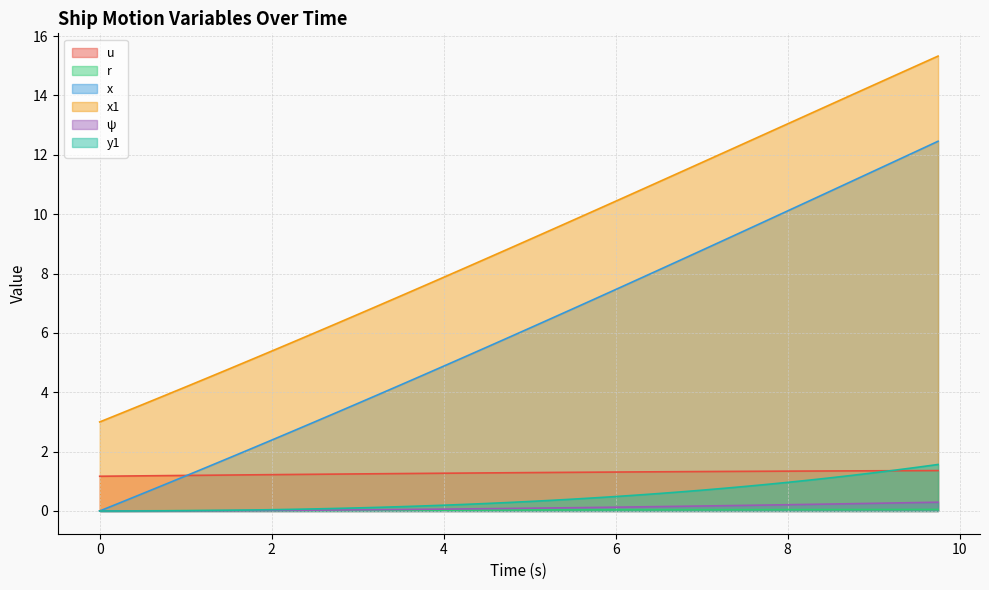

Reading left to right, transcribe all the data shown in this chart.

u: 0.0=1.2	0.25=1.2	0.5=1.2	0.75=1.2	1.0=1.2	1.25=1.2	1.5=1.2	1.75=1.2	2.0=1.2	2.25=1.2	2.5=1.2	2.75=1.2	3.0=1.2	3.25=1.3	3.5=1.3	3.75=1.3	4.0=1.3	4.25=1.3	4.5=1.3	4.75=1.3	5.0=1.3	5.25=1.3	5.5=1.3	5.75=1.3	6.0=1.3	6.25=1.3	6.5=1.3	6.75=1.3	7.0=1.3	7.25=1.3	7.5=1.3	7.75=1.3	8.0=1.3	8.25=1.3	8.5=1.3	8.75=1.4	9.0=1.4	9.25=1.4	9.5=1.4	9.75=1.4
r: 0.0=0.0	0.25=0.0	0.5=0.0	0.75=0.0	1.0=0.0	1.25=0.0	1.5=0.0	1.75=0.0	2.0=0.0	2.25=0.0	2.5=0.0	2.75=0.0	3.0=0.0	3.25=0.0	3.5=0.0	3.75=0.0	4.0=0.0	4.25=0.0	4.5=0.0	4.75=0.0	5.0=0.0	5.25=0.0	5.5=0.0	5.75=0.0	6.0=0.0	6.25=0.0	6.5=0.0	6.75=0.0	7.0=0.0	7.25=0.0	7.5=0.0	7.75=0.0	8.0=0.0	8.25=0.0	8.5=0.0	8.75=0.0	9.0=0.0	9.25=0.1	9.5=0.1	9.75=0.1
x: 0.0=0.0	0.25=0.3	0.5=0.6	0.75=0.9	1.0=1.2	1.25=1.5	1.5=1.8	1.75=2.1	2.0=2.4	2.25=2.7	2.5=3.0	2.75=3.3	3.0=3.6	3.25=3.9	3.5=4.2	3.75=4.6	4.0=4.9	4.25=5.2	4.5=5.5	4.75=5.8	5.0=6.2	5.25=6.5	5.5=6.8	5.75=7.1	6.0=7.5	6.25=7.8	6.5=8.1	6.75=8.4	7.0=8.8	7.25=9.1	7.5=9.4	7.75=9.8	8.0=10.1	8.25=10.4	8.5=10.8	8.75=11.1	9.0=11.5	9.25=11.8	9.5=12.1	9.75=12.5
x1: 0.0=3.0	0.25=3.3	0.5=3.6	0.75=3.9	1.0=4.2	1.25=4.5	1.5=4.8	1.75=5.1	2.0=5.4	2.25=5.7	2.5=6.0	2.75=6.3	3.0=6.6	3.25=6.9	3.5=7.2	3.75=7.6	4.0=7.9	4.25=8.2	4.5=8.5	4.75=8.8	5.0=9.1	5.25=9.5	5.5=9.8	5.75=10.1	6.0=10.4	6.25=10.8	6.5=11.1	6.75=11.4	7.0=11.7	7.25=12.1	7.5=12.4	7.75=12.7	8.0=13.0	8.25=13.4	8.5=13.7	8.75=14.0	9.0=14.4	9.25=14.7	9.5=15.0	9.75=15.3
ψ: 0.0=0.0	0.25=0.0	0.5=0.0	0.75=0.0	1.0=0.0	1.25=0.0	1.5=0.0	1.75=0.0	2.0=0.0	2.25=0.0	2.5=0.0	2.75=0.0	3.0=0.0	3.25=0.0	3.5=0.0	3.75=0.1	4.0=0.1	4.25=0.1	4.5=0.1	4.75=0.1	5.0=0.1	5.25=0.1	5.5=0.1	5.75=0.1	6.0=0.1	6.25=0.1	6.5=0.1	6.75=0.2	7.0=0.2	7.25=0.2	7.5=0.2	7.75=0.2	8.0=0.2	8.25=0.2	8.5=0.2	8.75=0.2	9.0=0.3	9.25=0.3	9.5=0.3	9.75=0.3
y1: 0.0=0.0	0.25=0.0	0.5=0.0	0.75=0.0	1.0=0.0	1.25=0.0	1.5=0.0	1.75=0.0	2.0=0.0	2.25=0.1	2.5=0.1	2.75=0.1	3.0=0.1	3.25=0.1	3.5=0.1	3.75=0.2	4.0=0.2	4.25=0.2	4.5=0.3	4.75=0.3	5.0=0.3	5.25=0.4	5.5=0.4	5.75=0.4	6.0=0.5	6.25=0.5	6.5=0.6	6.75=0.6	7.0=0.7	7.25=0.8	7.5=0.8	7.75=0.9	8.0=1.0	8.25=1.0	8.5=1.1	8.75=1.2	9.0=1.3	9.25=1.4	9.5=1.5	9.75=1.6